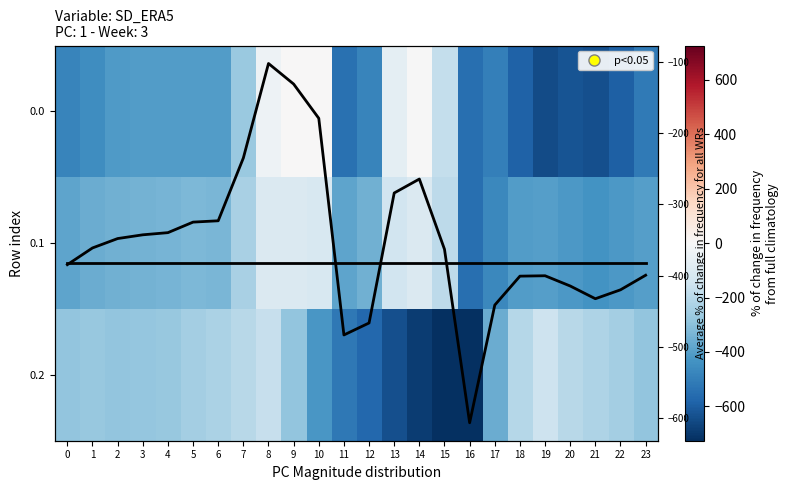

True or false: 0.2 has a value of -435.4 at 23.

False